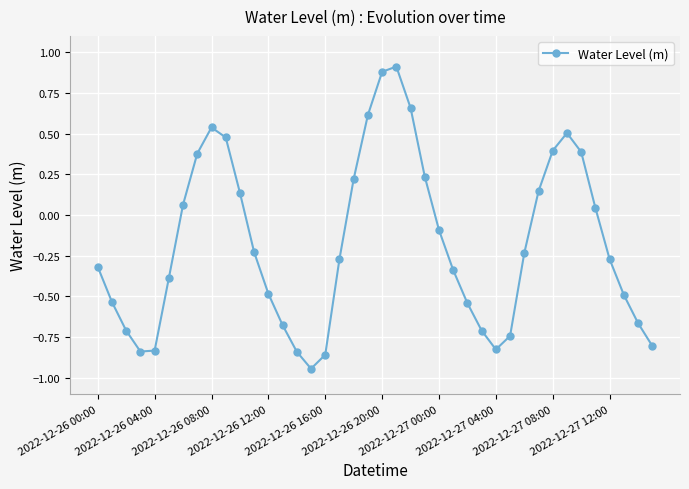

True or false: there are more than 2 points higher than both neighbors.

True